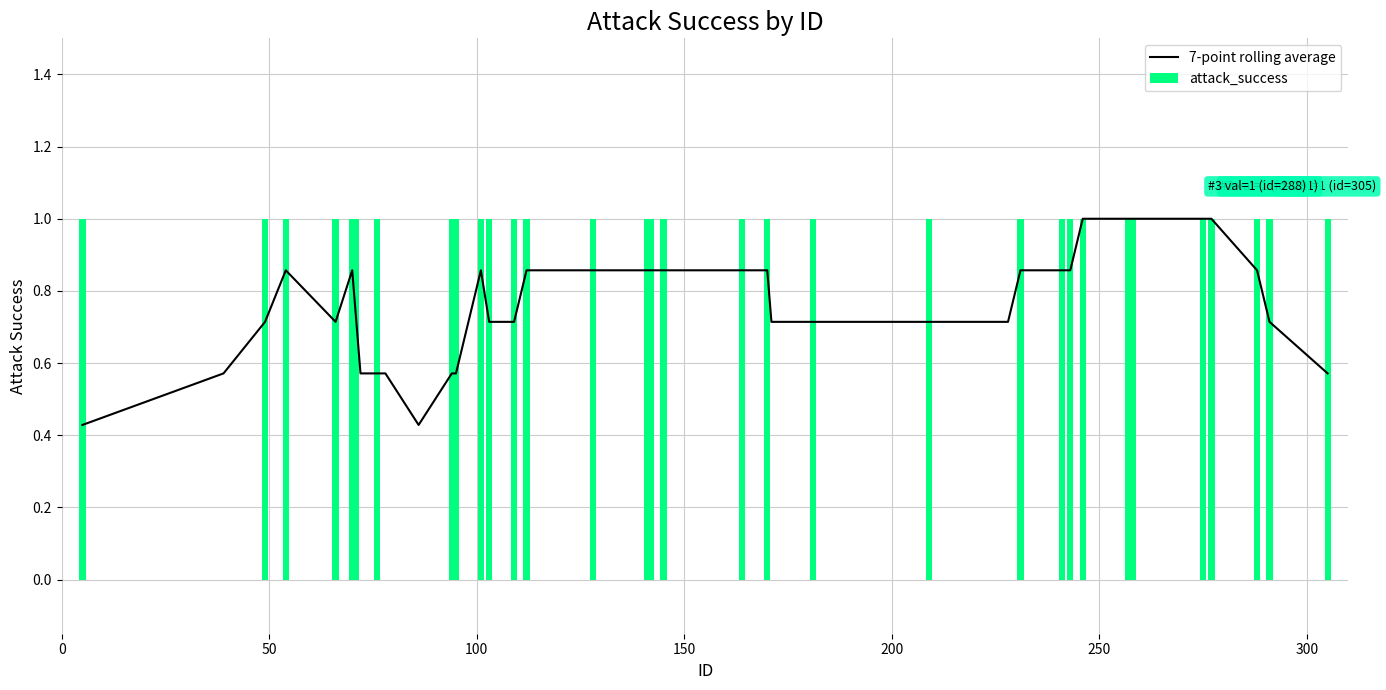

At how many categories does at least one series exceed 0?

40